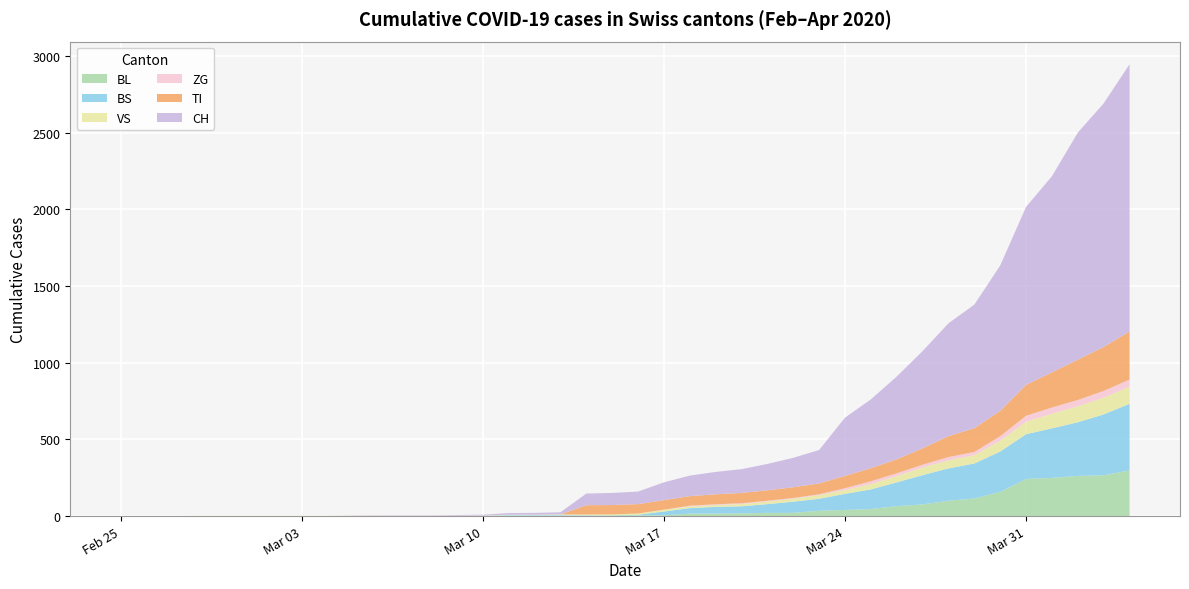

Reading left to right, what are all the values shown in this chart?

CH: 0	0	0	0	0	0	0	0	0	2	3	3	3	5	6	11	12	14	76	79	82	116	134	146	155	172	192	218	380	449	540	634	736	806	948	1160	1279	1480	1588	1742
TI: 0	0	0	0	0	0	0	0	0	0	0	0	0	0	0	0	0	0	61	61	61	62	62	65	67	68	70	71	80	85	91	107	136	155	165	202	229	263	287	314
ZG: 0	0	0	0	0	0	0	0	0	0	0	0	0	0	0	0	0	0	0	0	0	1	5	5	5	5	5	5	12	18	18	18	21	21	29	39	40	41	44	46
VS: 0	0	0	2	2	2	2	2	2	2	2	2	2	2	2	3	3	5	6	6	8	11	11	12	15	17	19	24	25	35	41	50	53	54	71	81	96	104	109	112
BL: 0	0	0	0	0	0	0	0	0	0	0	0	0	0	1	2	2	2	0	5	5	5	16	16	18	21	21	35	40	46	65	76	100	115	158	242	249	262	266	298
BS: 0	0	0	0	0	0	0	0	0	0	0	0	0	0	0	4	4	4	4	0	4	25	36	44	46	57	73	78	105	128	155	191	211	228	263	292	323	350	397	434